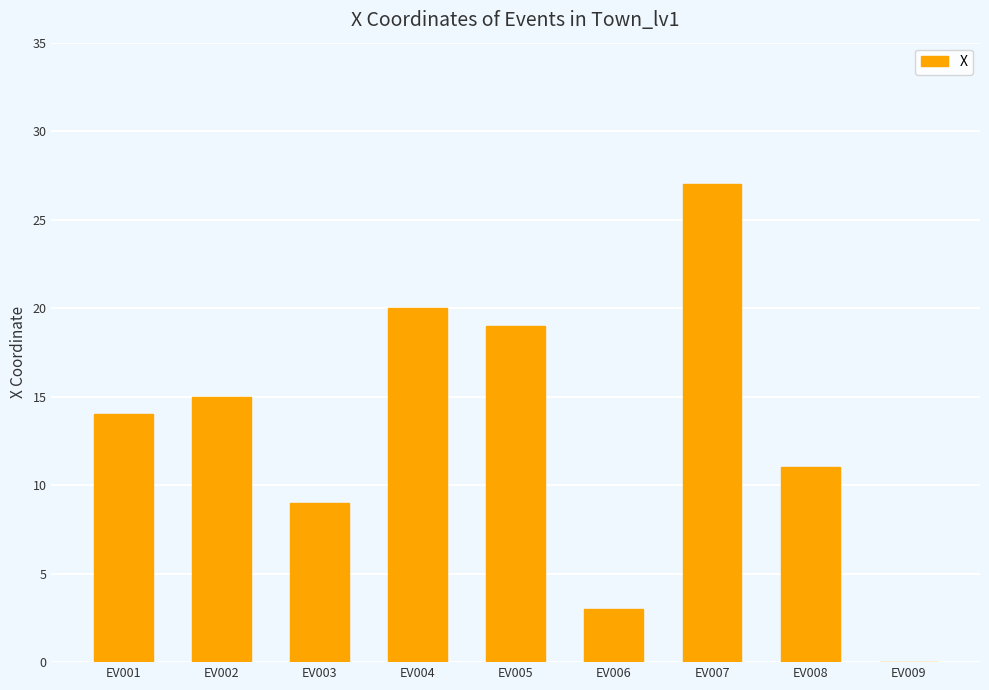

At which category does the chart reach its peak across all series?

EV007